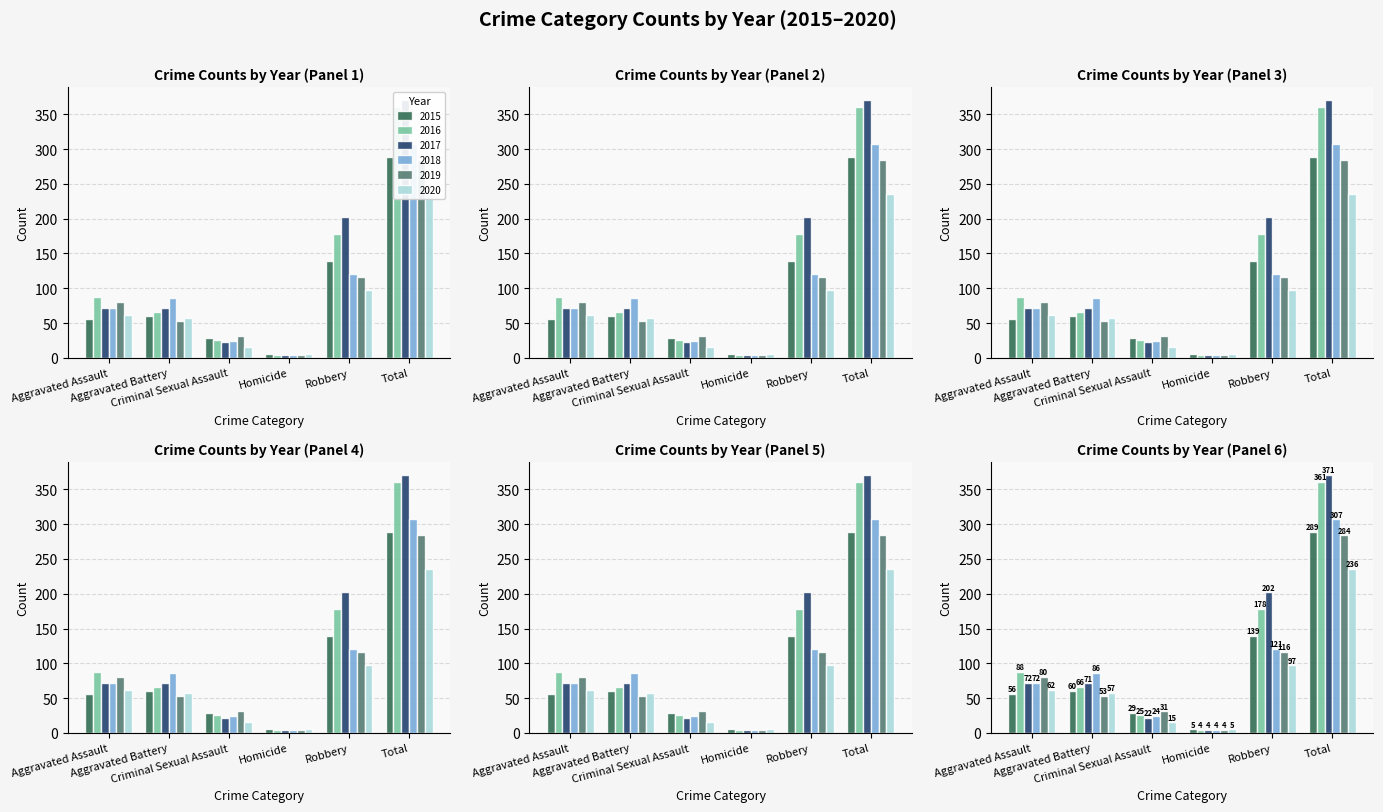

Reading left to right, transcribe all the data shown in this chart.

2015: Aggravated Assault=56	Aggravated Battery=60	Criminal Sexual Assault=29	Homicide=5	Robbery=139	Total=289
2016: Aggravated Assault=88	Aggravated Battery=66	Criminal Sexual Assault=25	Homicide=4	Robbery=178	Total=361
2017: Aggravated Assault=72	Aggravated Battery=71	Criminal Sexual Assault=22	Homicide=4	Robbery=202	Total=371
2018: Aggravated Assault=72	Aggravated Battery=86	Criminal Sexual Assault=24	Homicide=4	Robbery=121	Total=307
2019: Aggravated Assault=80	Aggravated Battery=53	Criminal Sexual Assault=31	Homicide=4	Robbery=116	Total=284
2020: Aggravated Assault=62	Aggravated Battery=57	Criminal Sexual Assault=15	Homicide=5	Robbery=97	Total=236